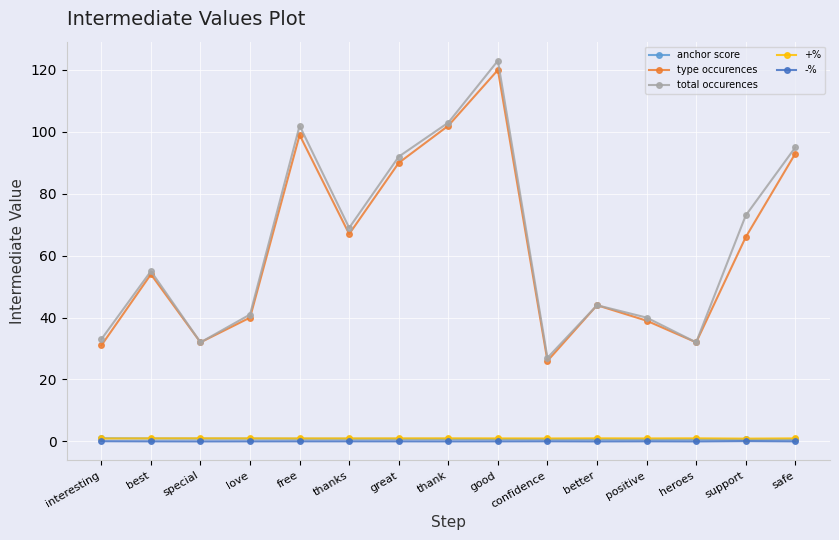

Is the value of total occurences at positive greater than the value of type occurences at support?

No